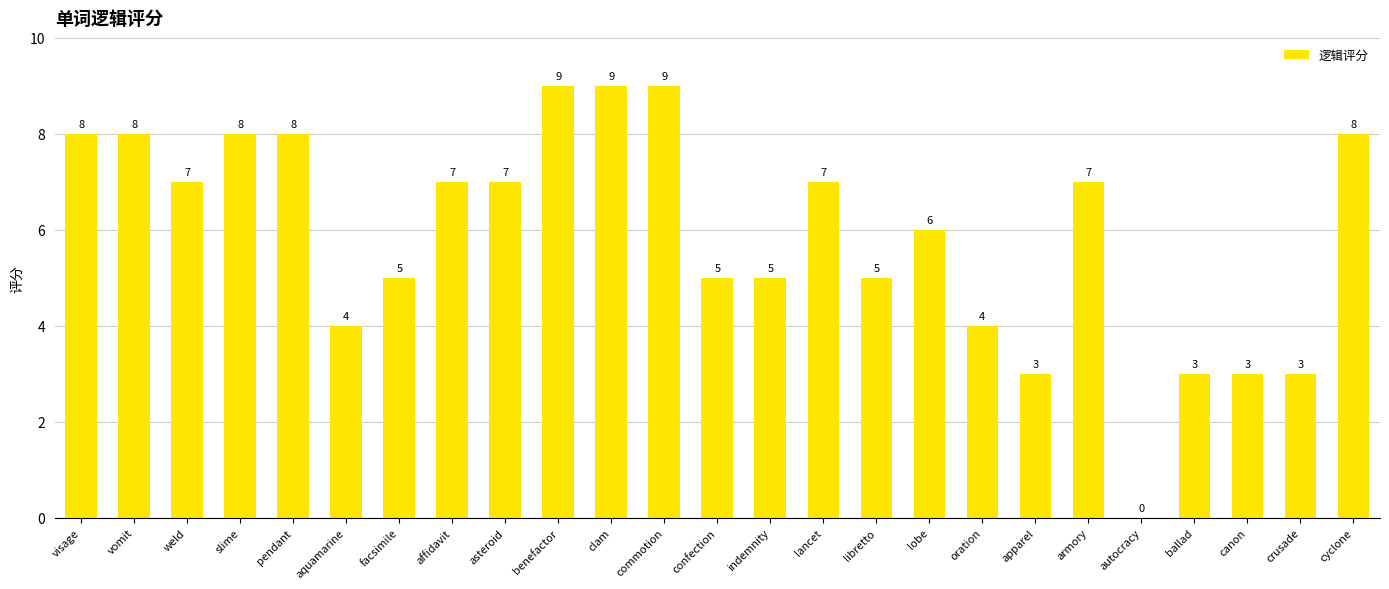

Count the values in the range 4 to 8.

17